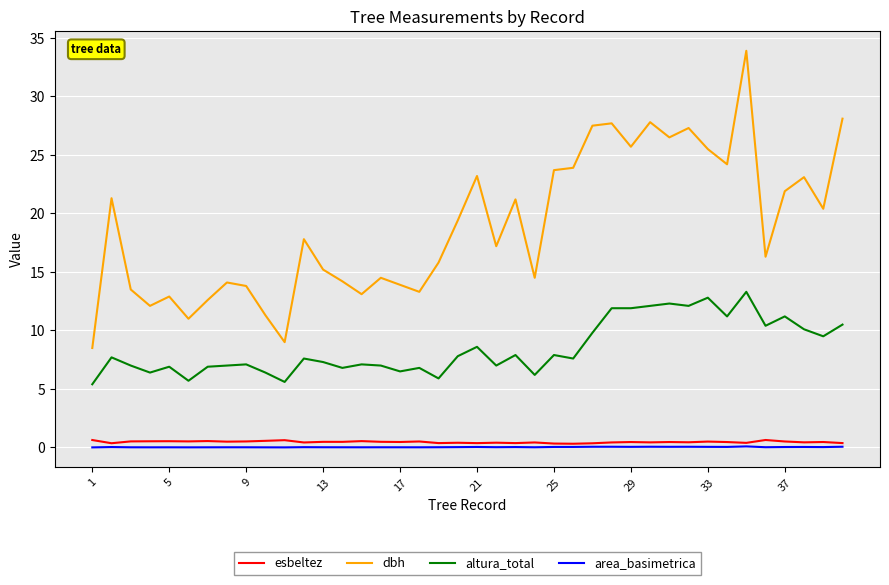

True or false: esbeltez and dbh intersect in this chart.

False